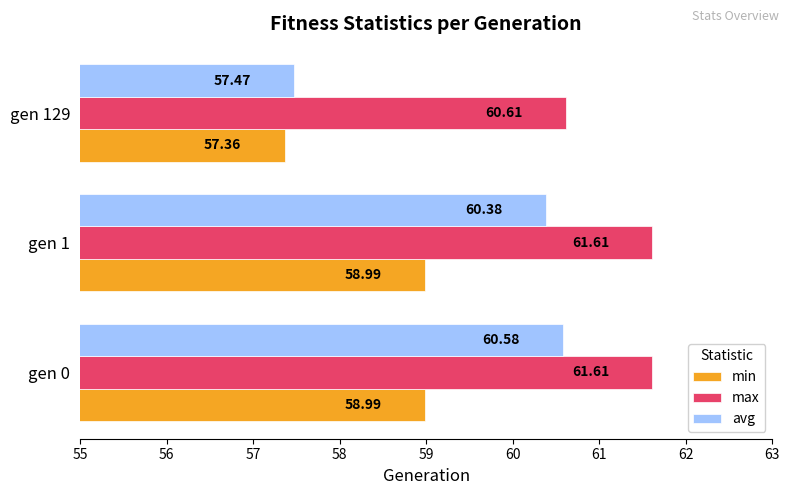

What is the difference between the maximum and minimum values in the max series?

1.0